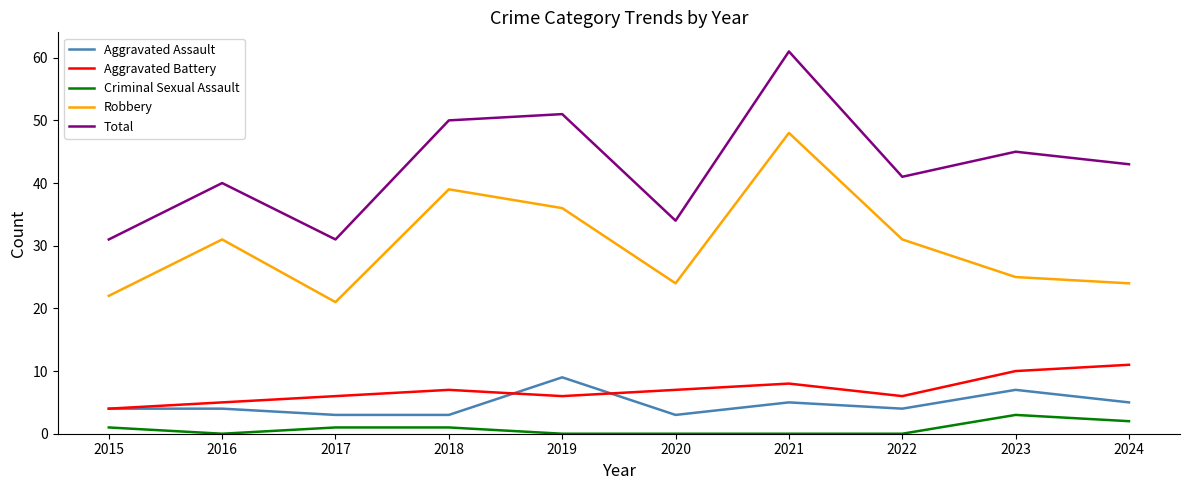

What are all the series names shown in the legend?

Aggravated Assault, Aggravated Battery, Criminal Sexual Assault, Robbery, Total